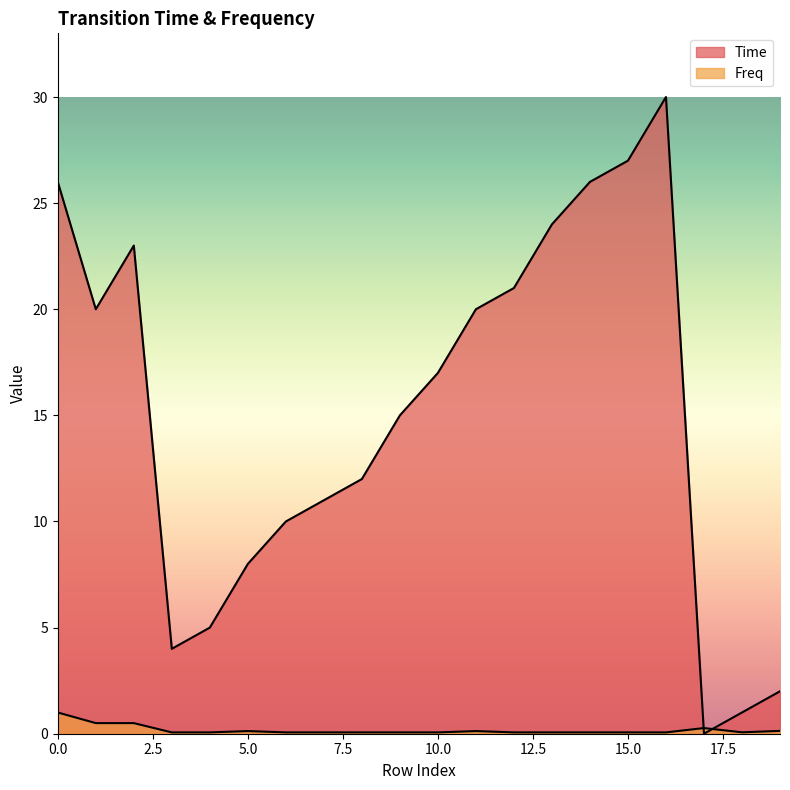

Rank the categories by Freq value from lowest to highest.

3, 4, 6, 7, 8, 9, 10, 12, 13, 14, 15, 16, 18, 5, 11, 19, 17, 1, 2, 0